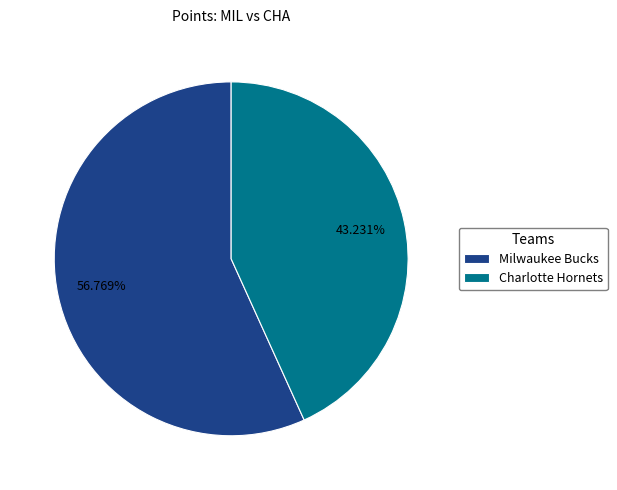

True or false: Charlotte Hornets accounts for 43% of the total.

True